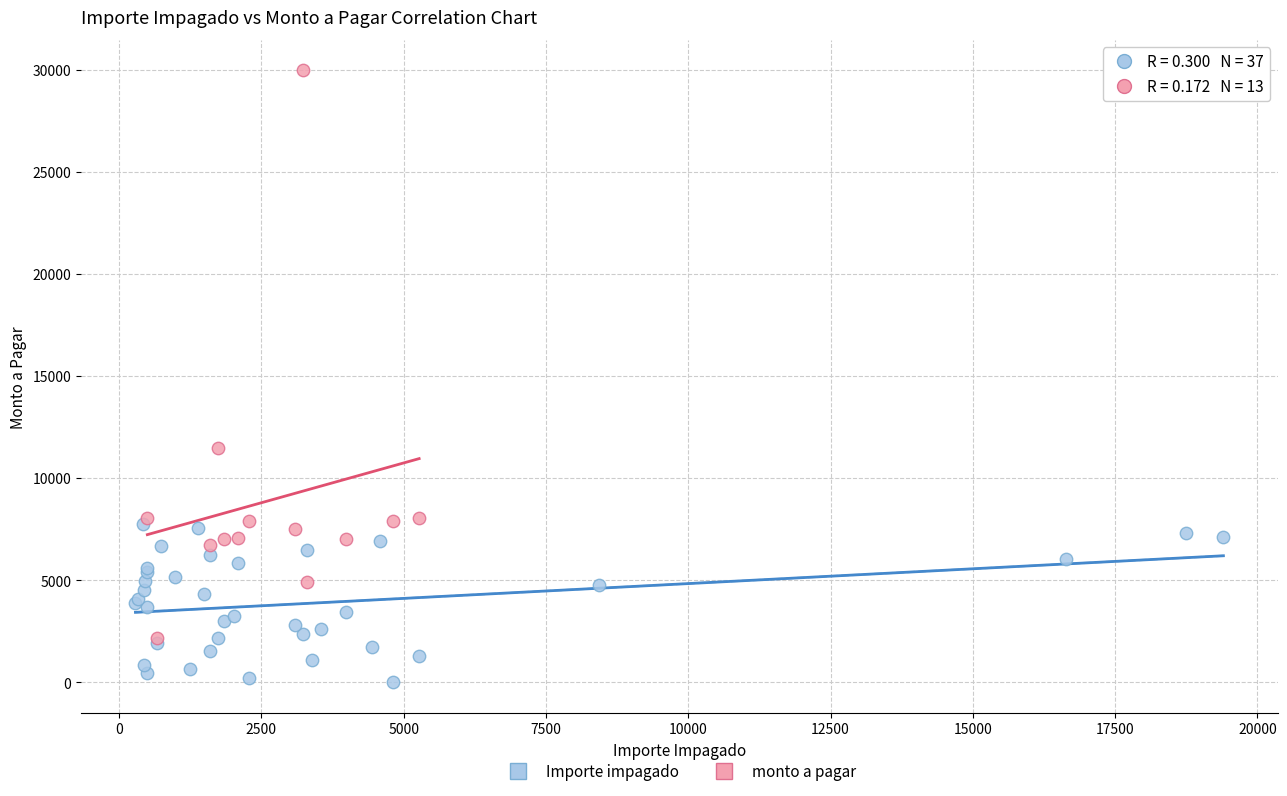

Which series reaches the maximum Y coordinate?

monto a pagar